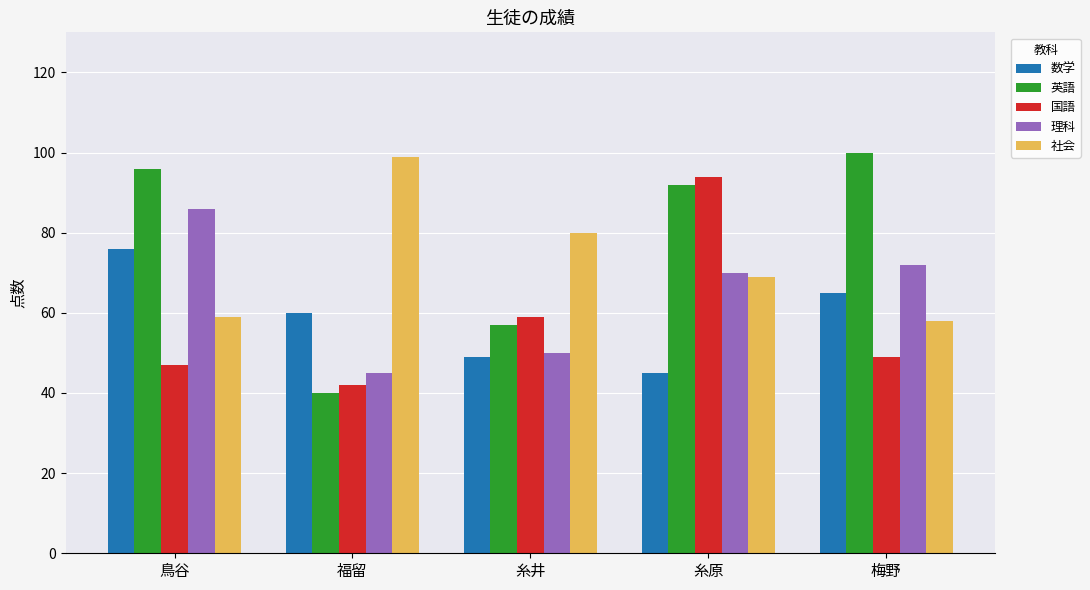

Read the 国語 value at 糸井, to the nearest 10.

60